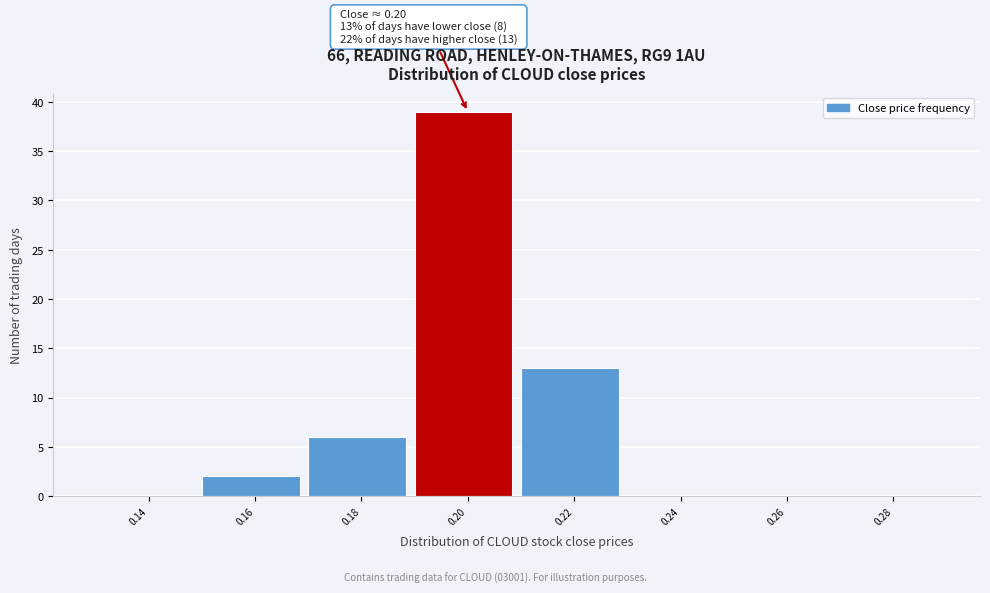

Reading left to right, what are all the values shown in this chart?

0.14=0	0.16=2	0.18=6	0.20=39	0.22=13	0.24=0	0.26=0	0.28=0